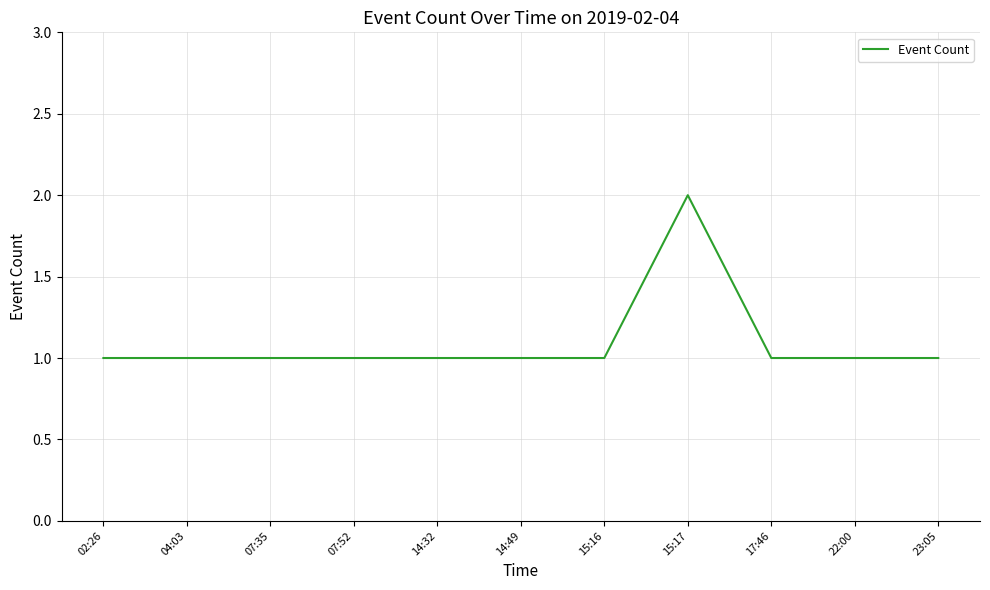

What is the minimum value shown in the chart?

1